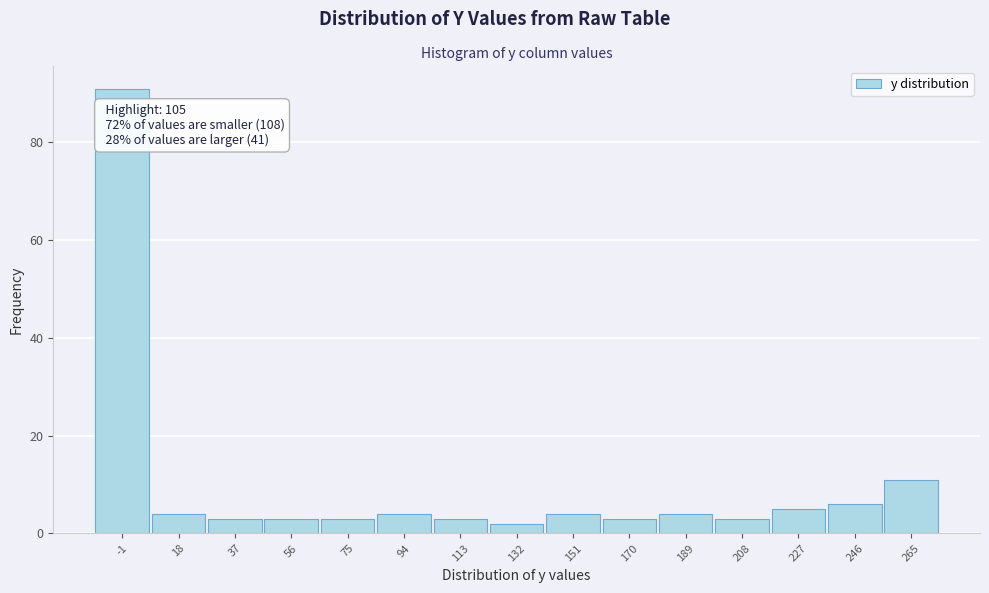

Over which range of the x-axis is the bar tallest?

-10 to 8